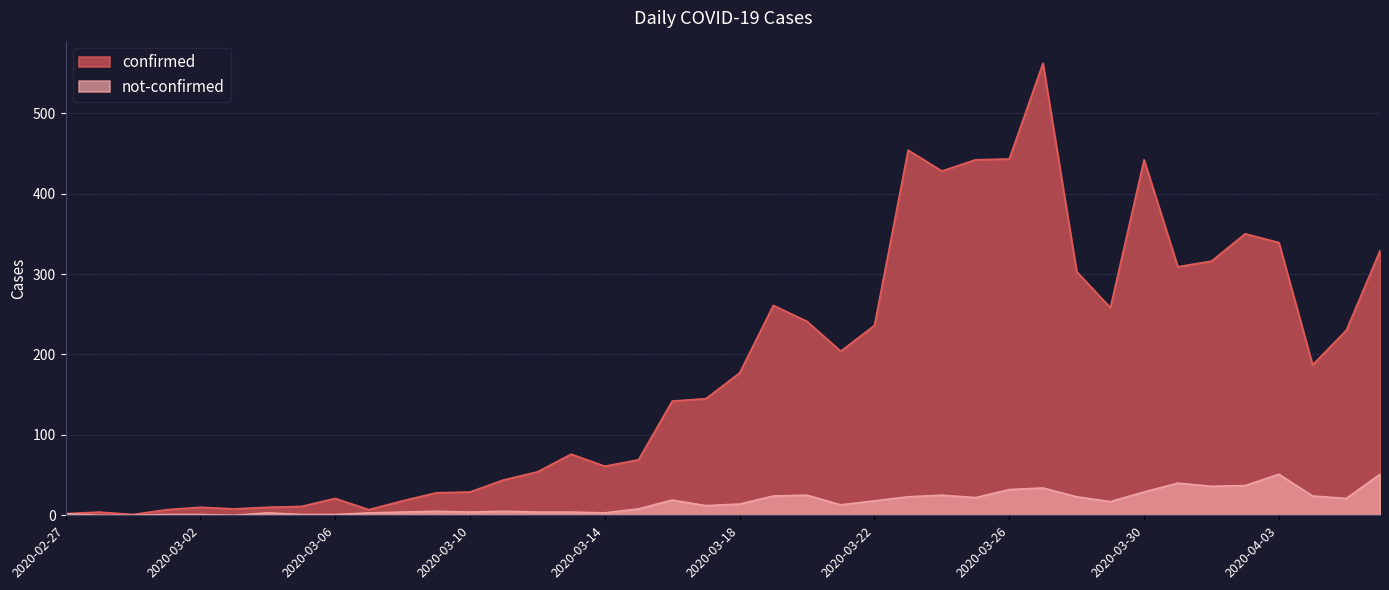

What is the value of the not-confirmed point at the 33rd from the left?

29